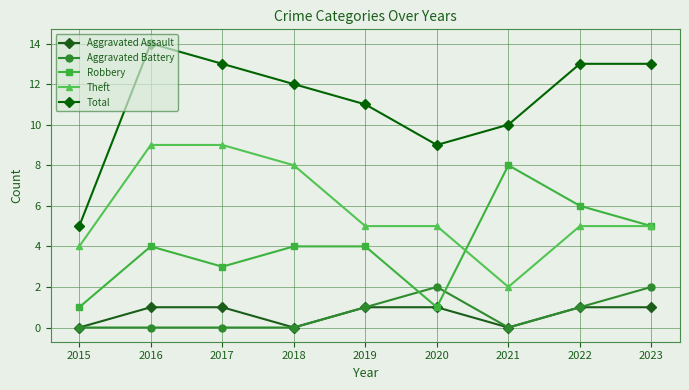

What is the average value of the Theft series?

6